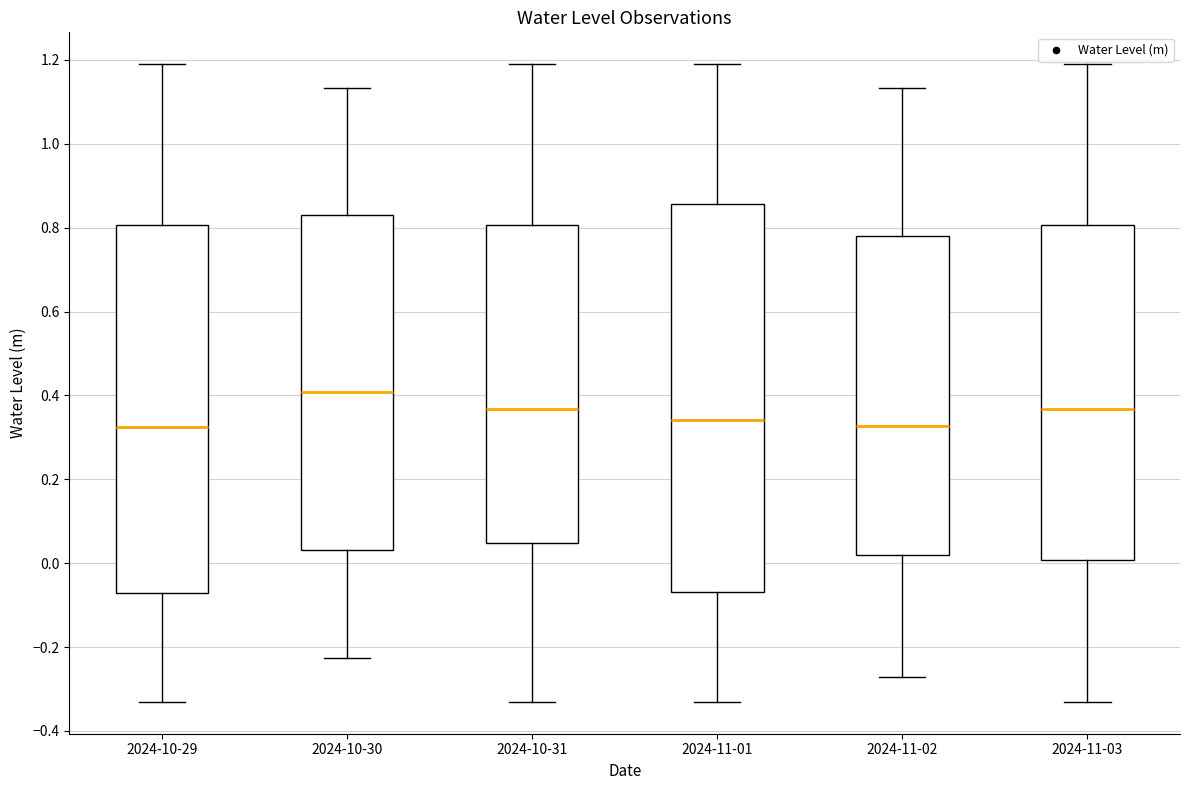

Where does the lower whisker of the box for 2024-10-30 end on the y-axis? The values are not printed on the chart, so give them approximately, as read against the axis.

-0.22